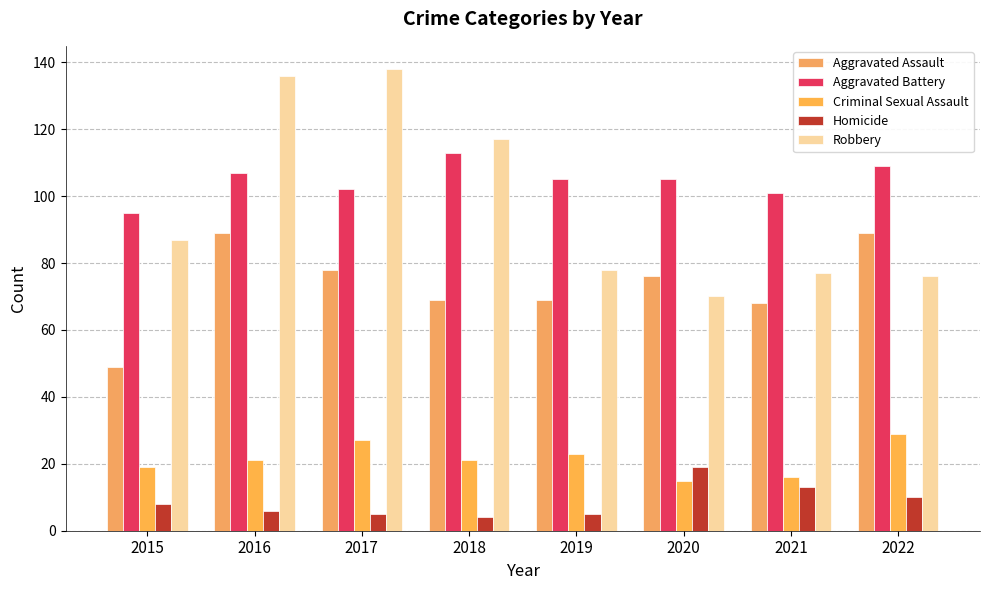

How many bars are there in each group?

5